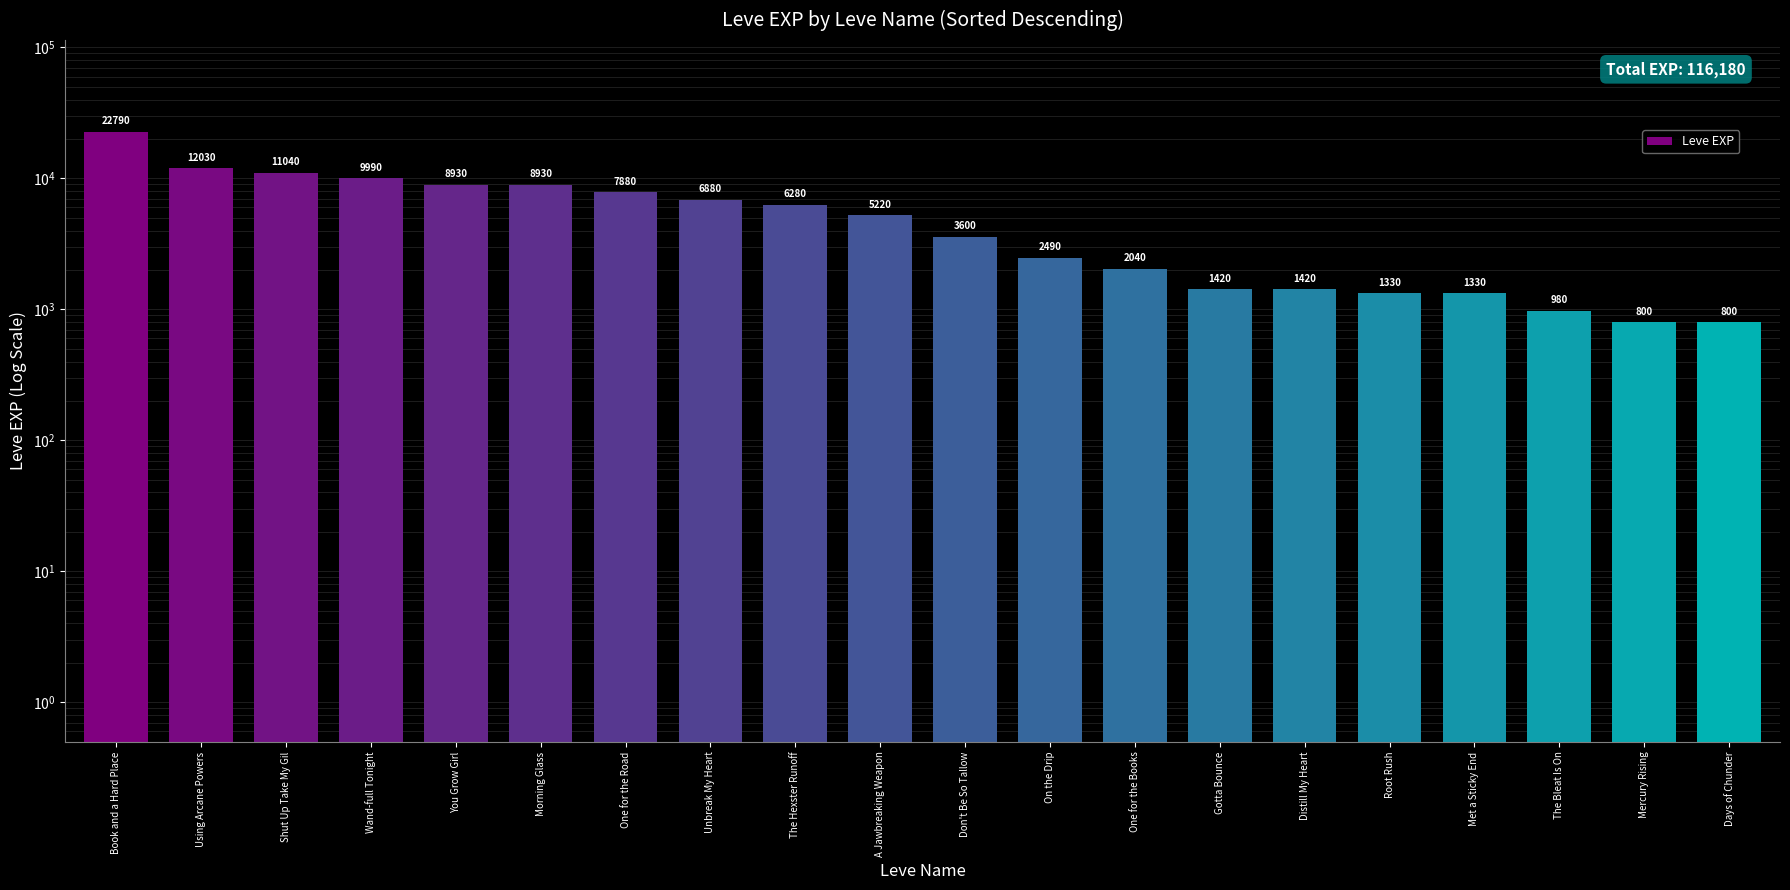

What is the difference between the second highest and second lowest values?

11230